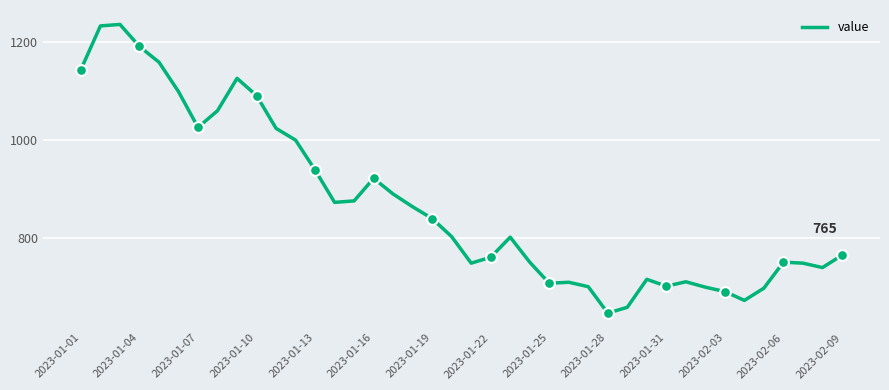

What is the greatest value displayed?

1236